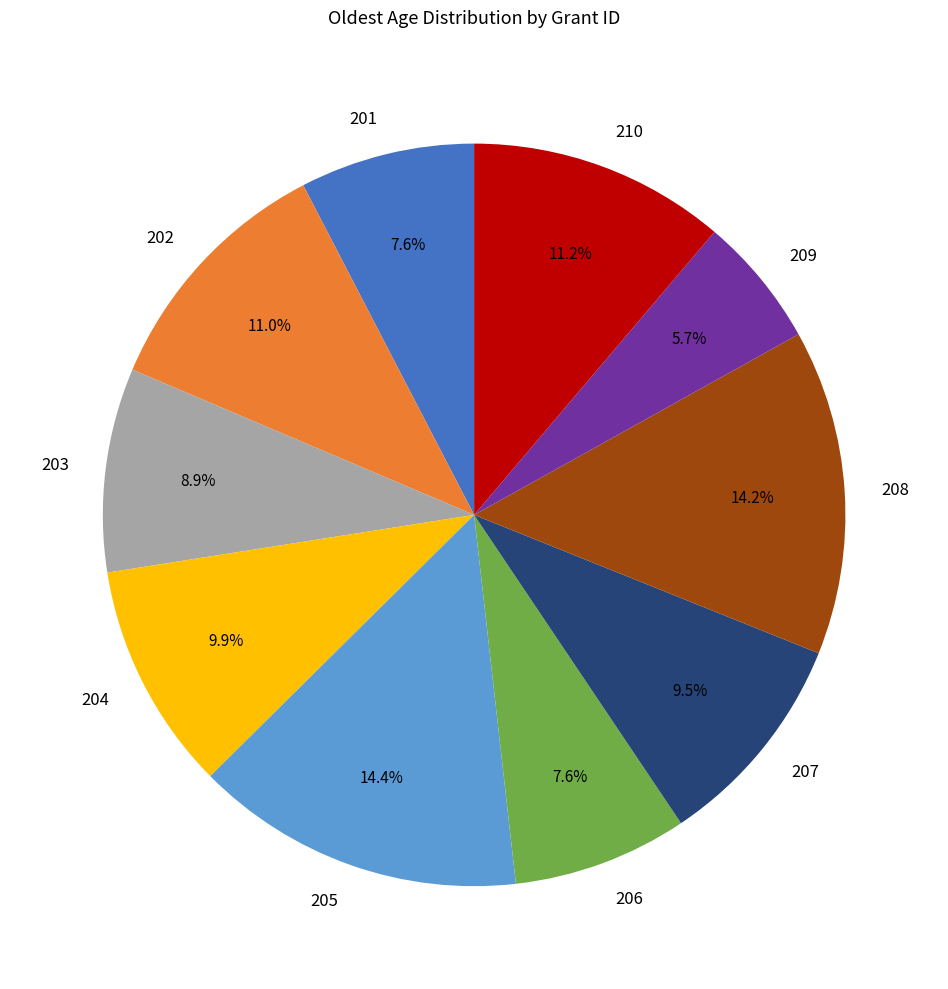

How many slices are in this pie chart?

10